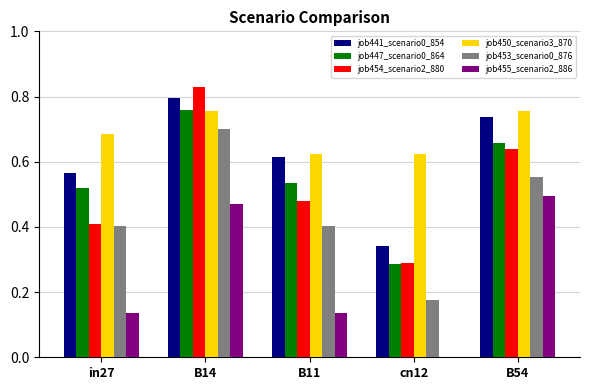

True or false: job447_scenario0_864 has a value of 0.9 at B11.

False